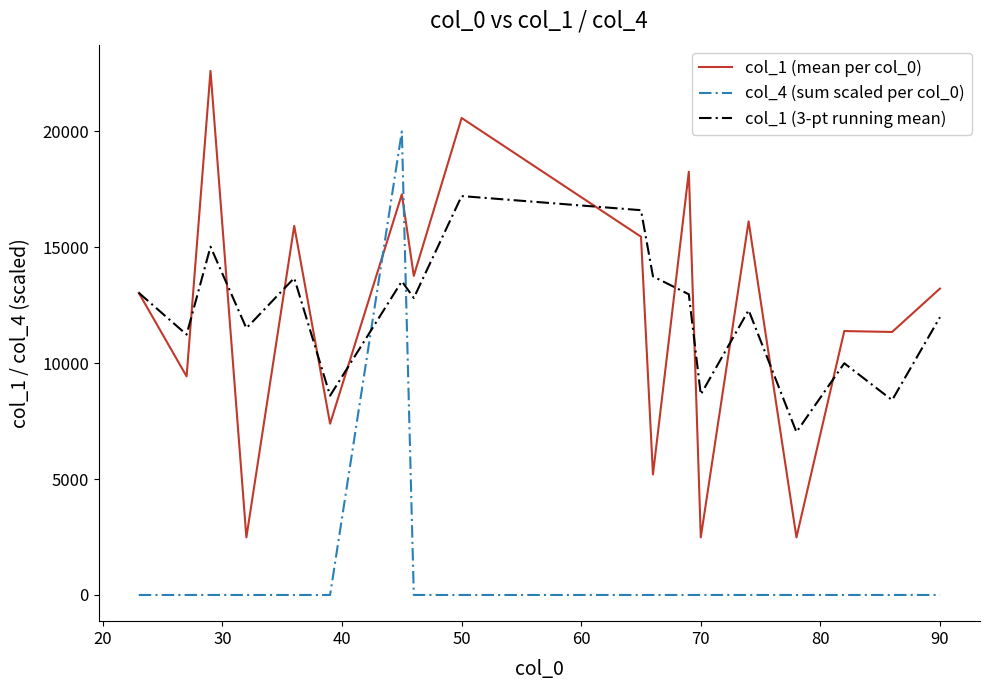

What is the highest value of the col_1 (3-pt running mean) series?

17212.5